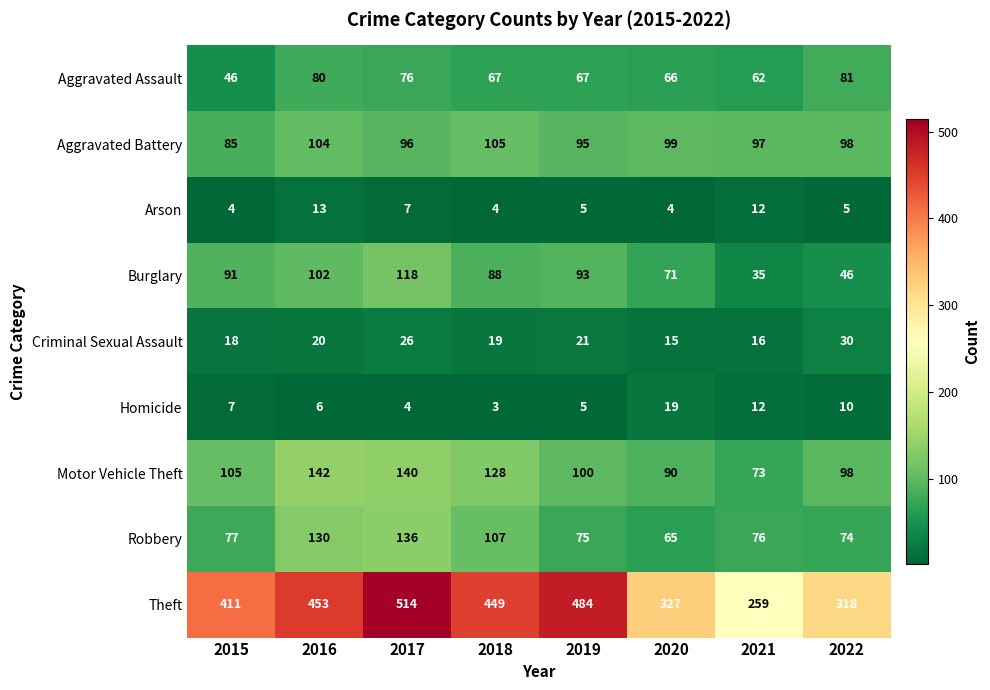

At how many categories does at least one series exceed 397?

5